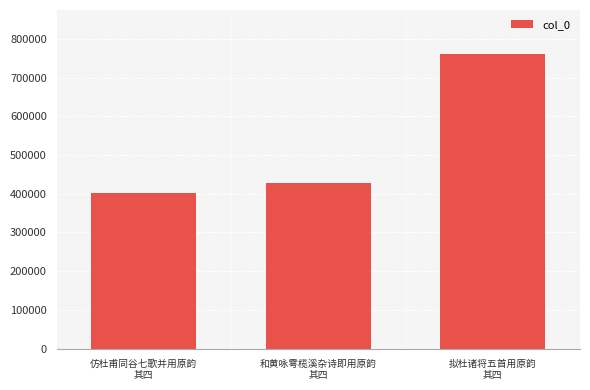

True or false: the data shows 299839 at 拟杜诸将五首用原韵
其四.

False